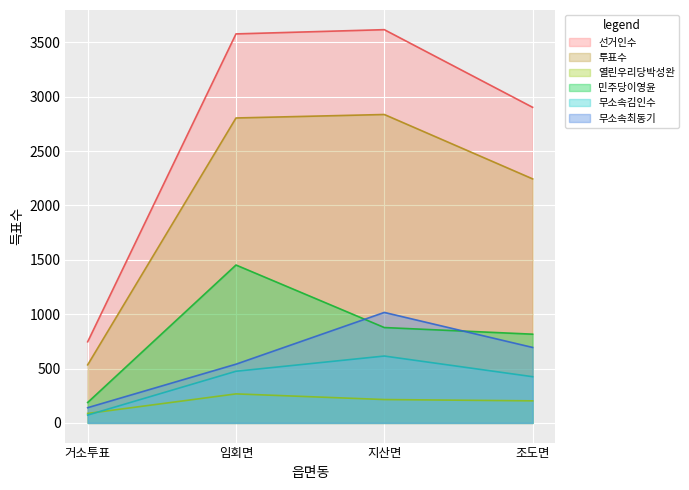

What is the difference between the maximum and second lowest values in the 무소속최동기 series?

476